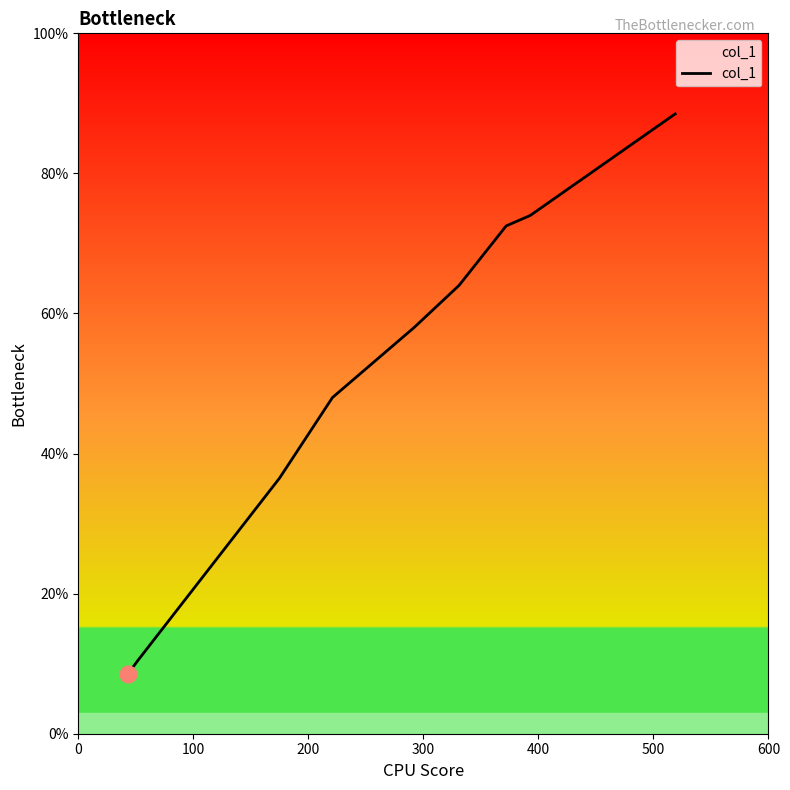

Reading left to right, transcribe all the data shown in this chart.

8.5	10.5	36.5	48.0	58.0	64.0	72.5	74.0	88.5